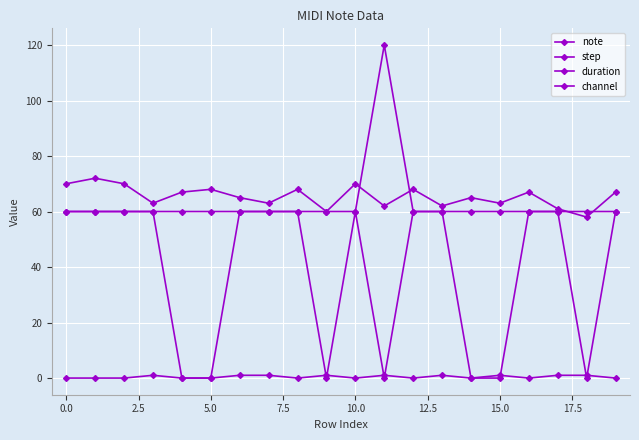

How many series are shown in this chart?

4